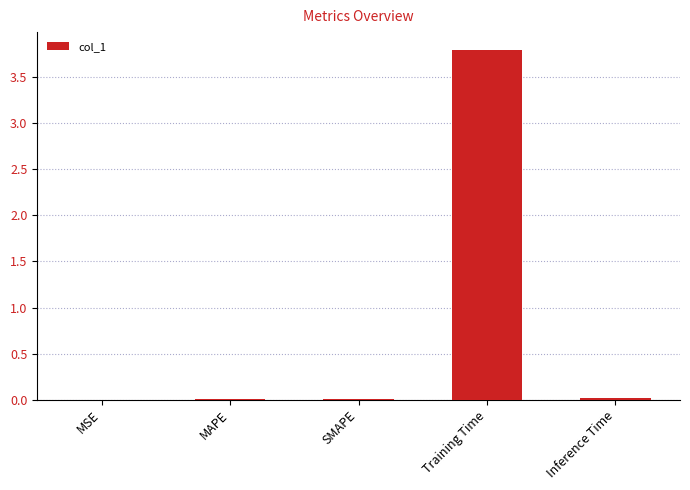

Is it true that the value at Training Time is 3.8?

True